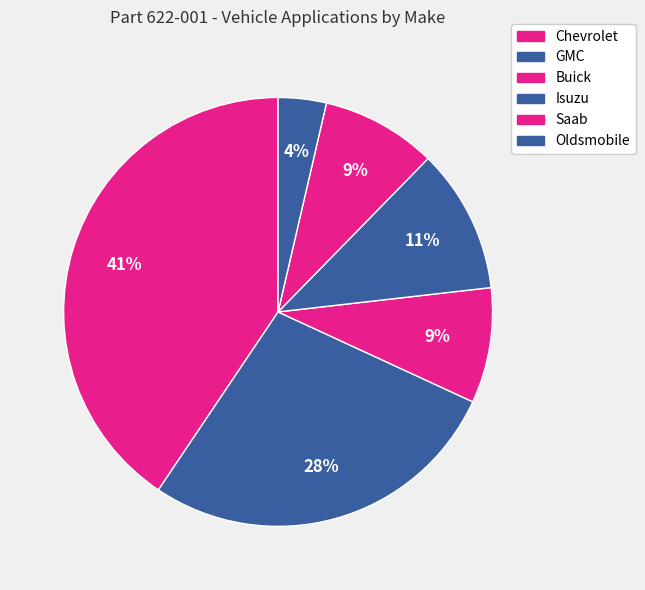

Does GMC account for over 50% of the chart?

No